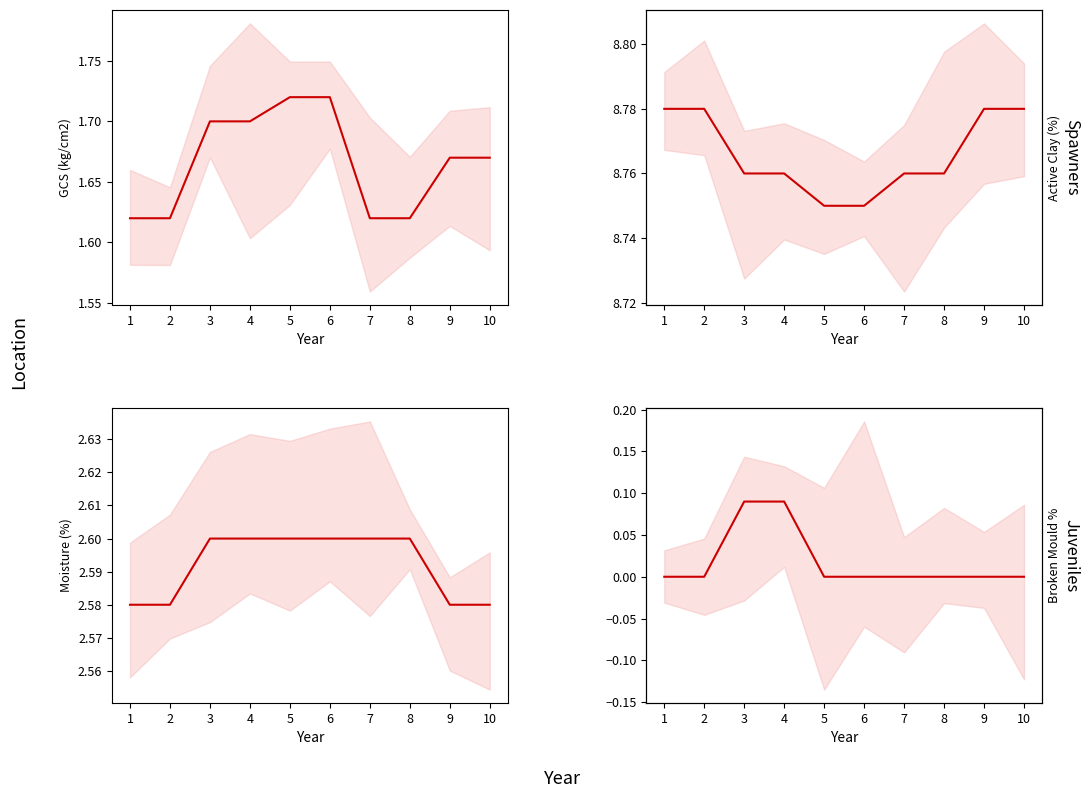

Which label corresponds to the smallest value in the chart?

1